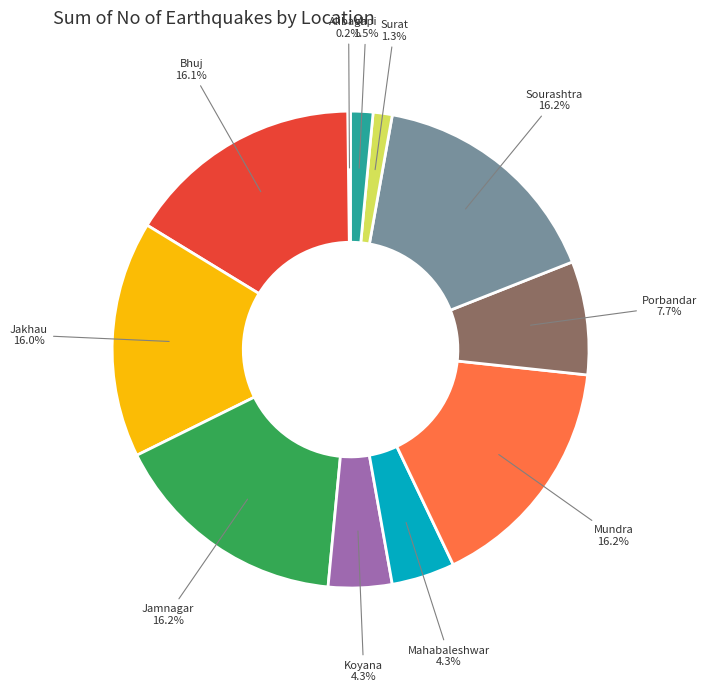

Is Jakhau the majority of the pie?

No